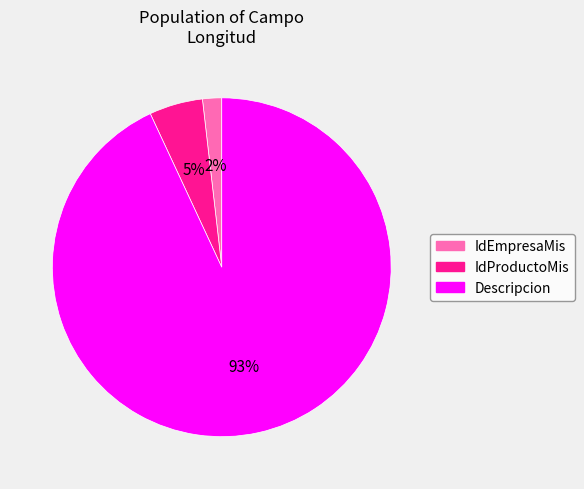

How many segments does this pie chart have?

3